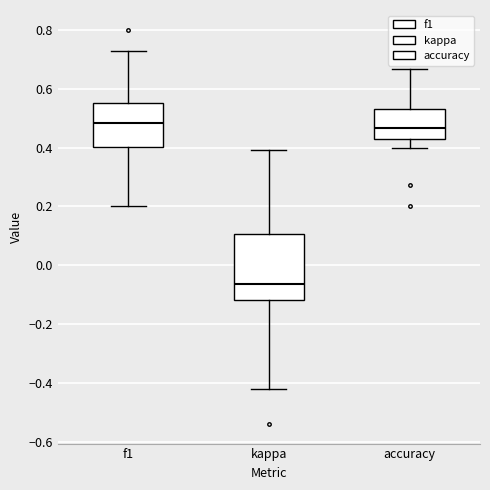

Reading left to right, transcribe this box plot: for each box, give where its median line is, the range the box spans, and where its two whiskers end, as read against the y-axis. The values are not printed on the chart, so give them approximately, as read against the axis.

f1: median 0.48, box 0.40 to 0.54, whiskers 0.20 to 0.72
kappa: median -0.06, box -0.12 to 0.10, whiskers -0.42 to 0.40
accuracy: median 0.46, box 0.42 to 0.52, whiskers 0.40 to 0.66